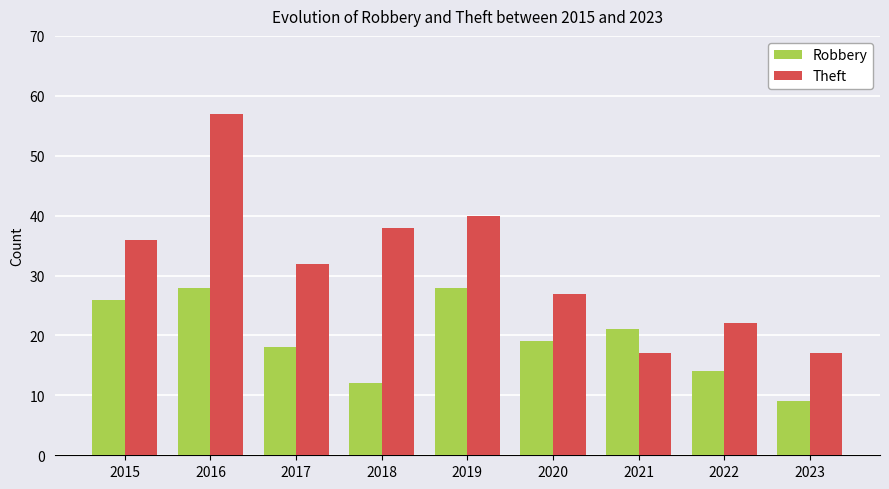

Are the bars grouped side by side (vs. stacked)?

Yes